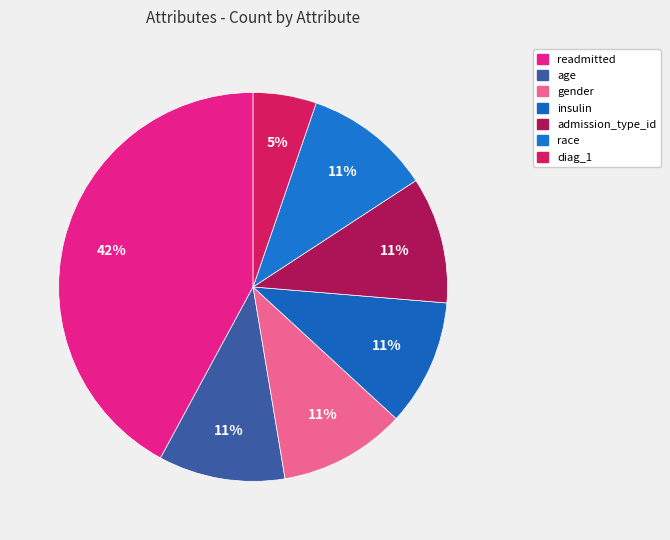

What is the smallest slice in the pie chart?

diag_1